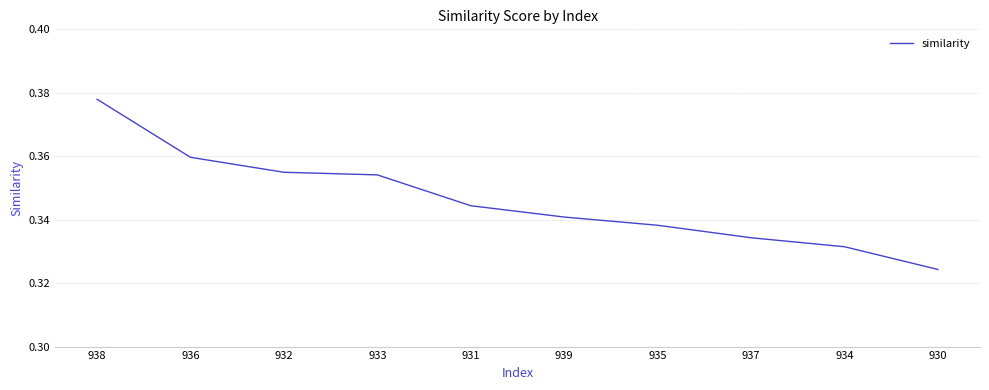

Is it true that the value at 932 is 0.6?

False